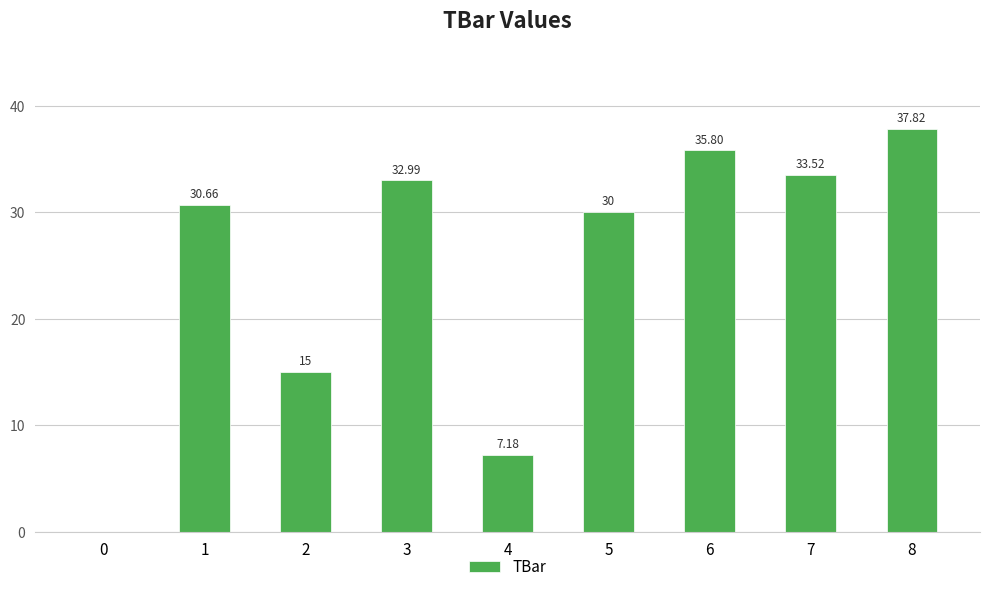

At which label is the value closest to 18?

2